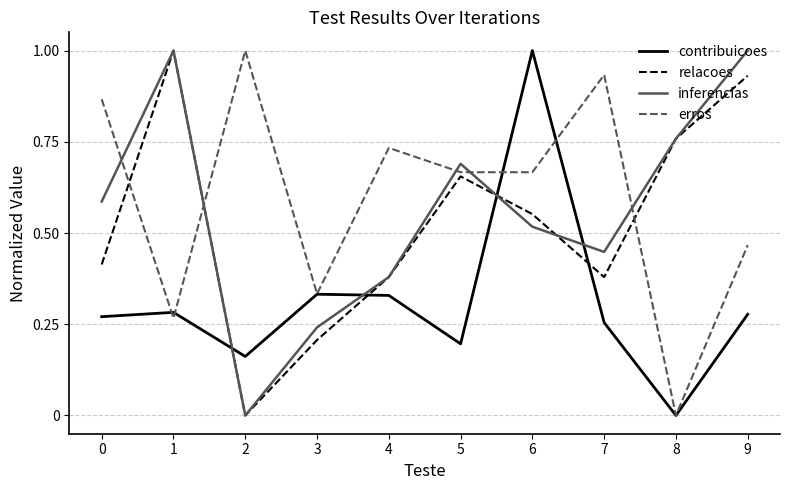

How many interior local peaks does the inferencias series have?

2